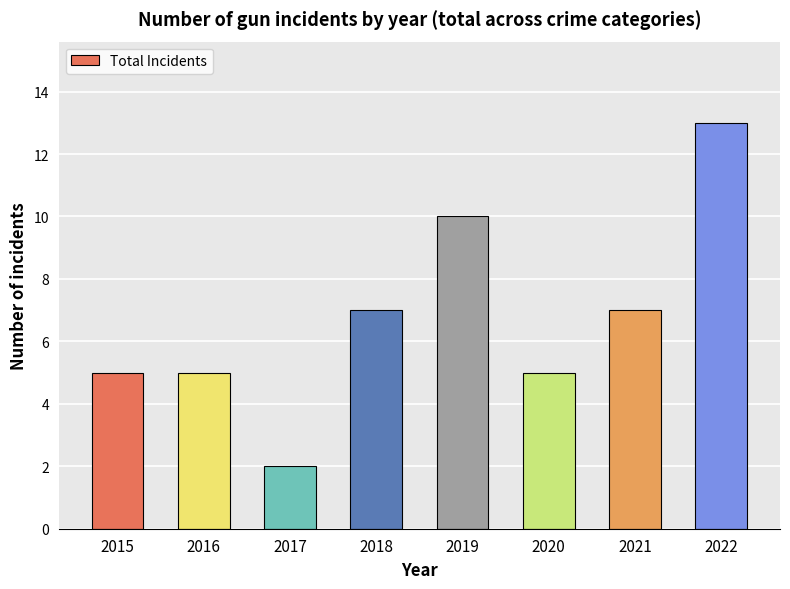

What is the sum of the values at 2020 and 2021?

12